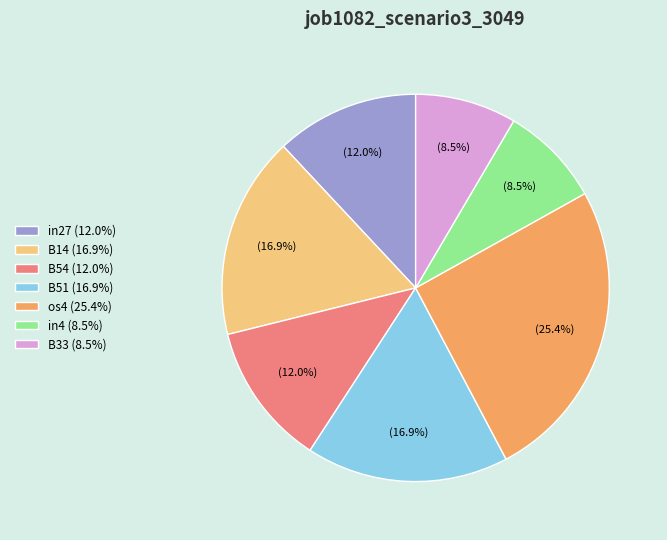

True or false: B54 accounts for 12% of the total.

True